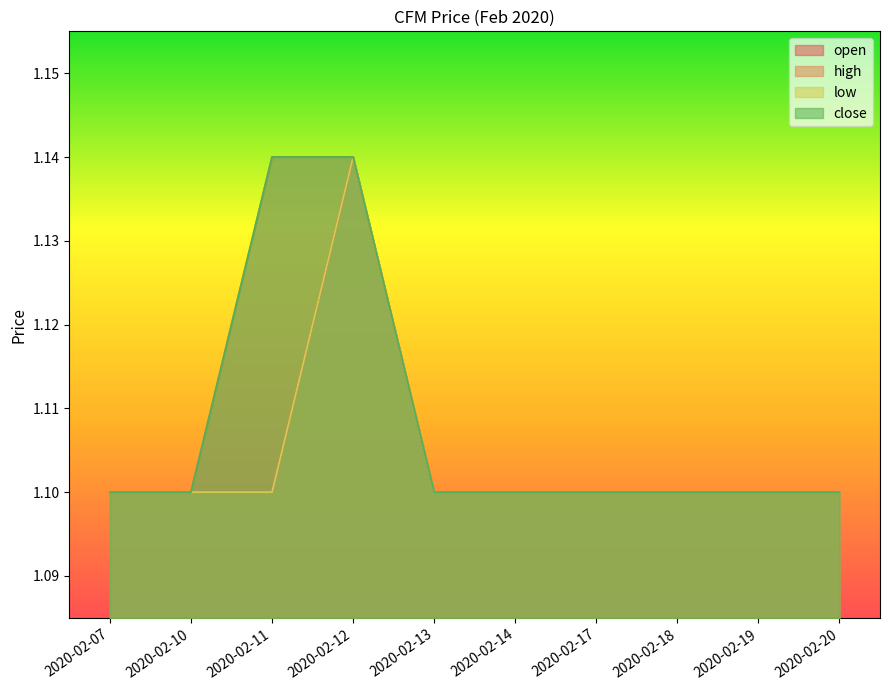

Rank the series by their maximum value, from lowest to highest.

open, high, low, close